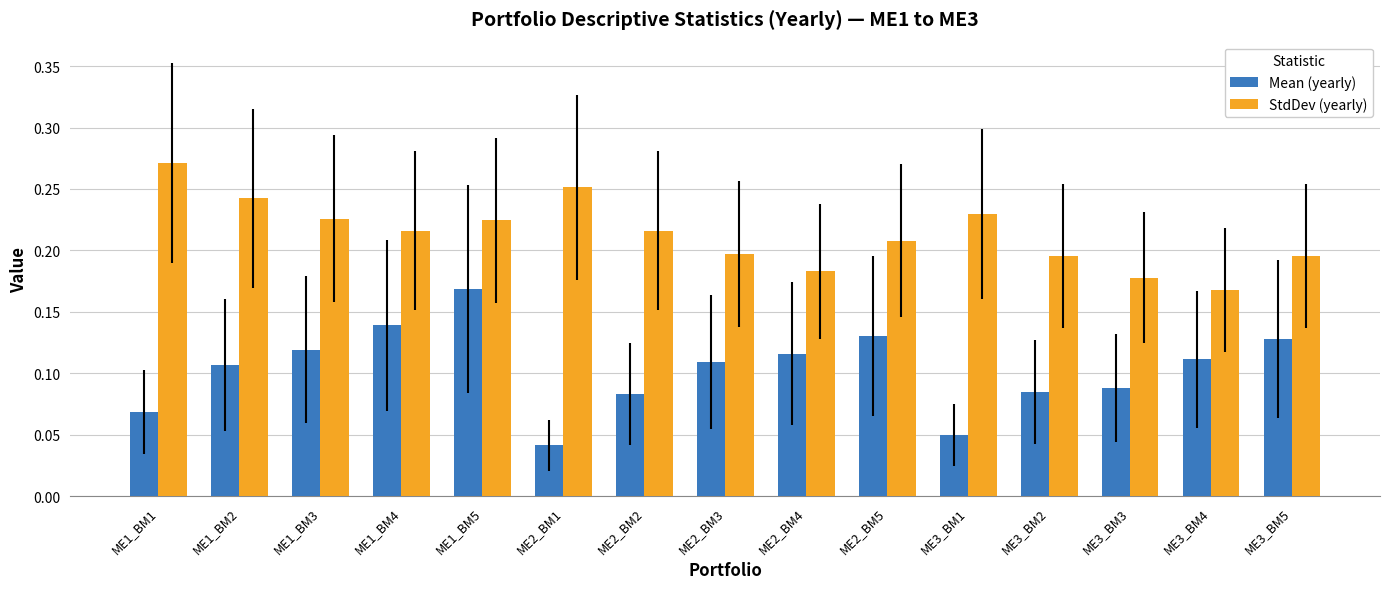

List the series in order of their peak value, highest first.

StdDev (yearly), Mean (yearly)